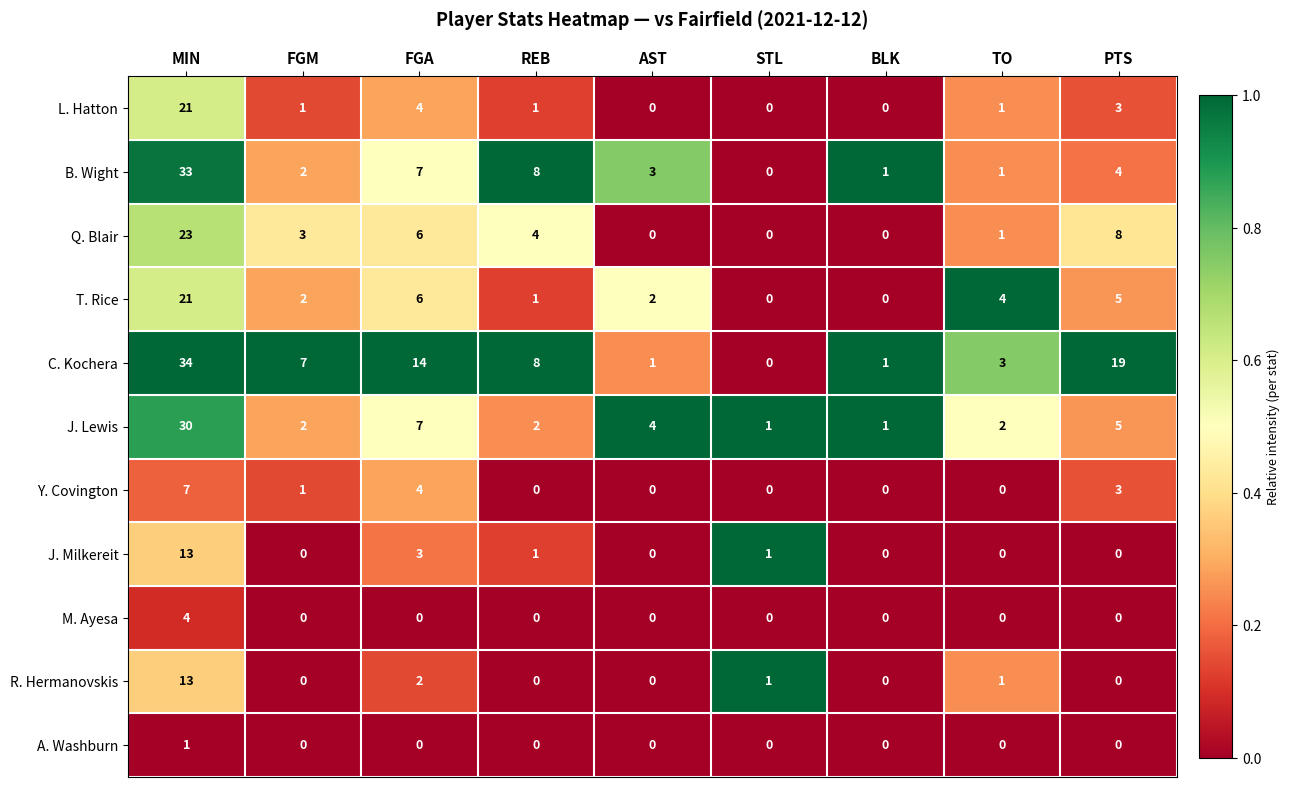

What is the difference between the maximum and minimum values in the B. Wight series?

33